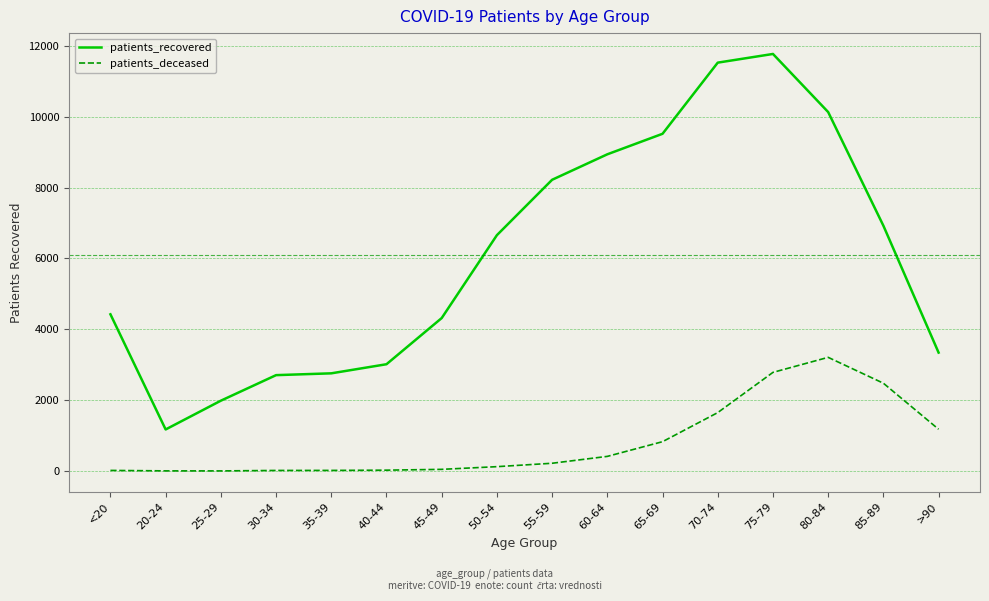

How many categories are shown in the chart?

16